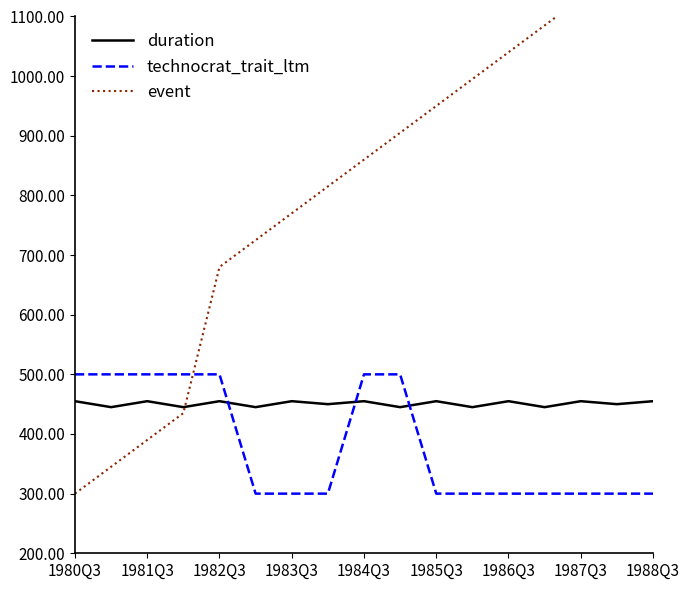

How many intersections are there between technocrat_trait_ltm and duration?

3